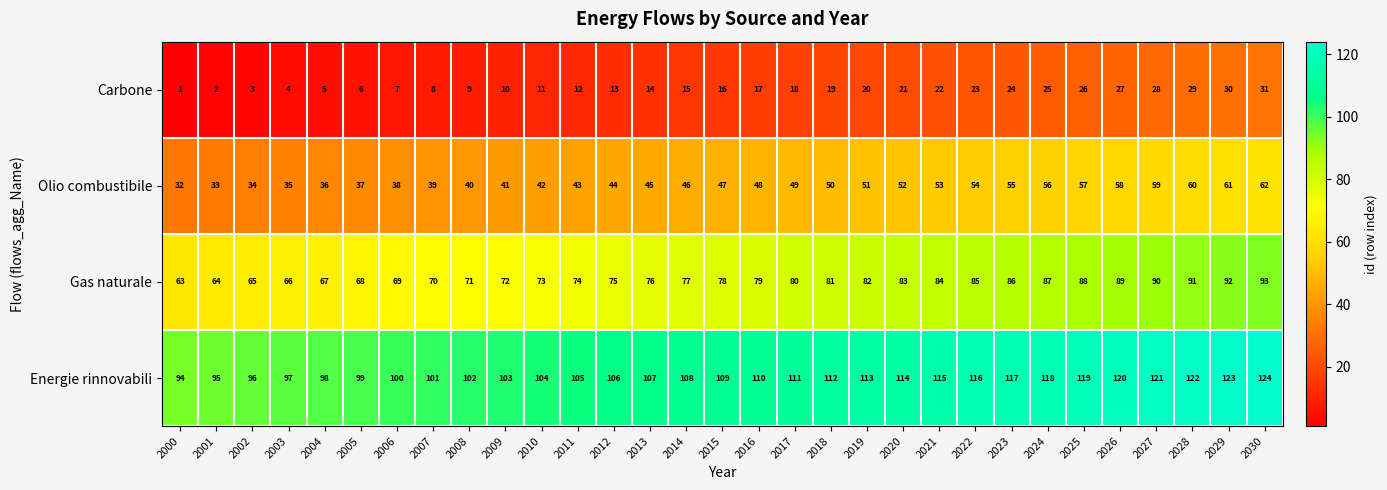

What is the average value of the Energie rinnovabili series?

109